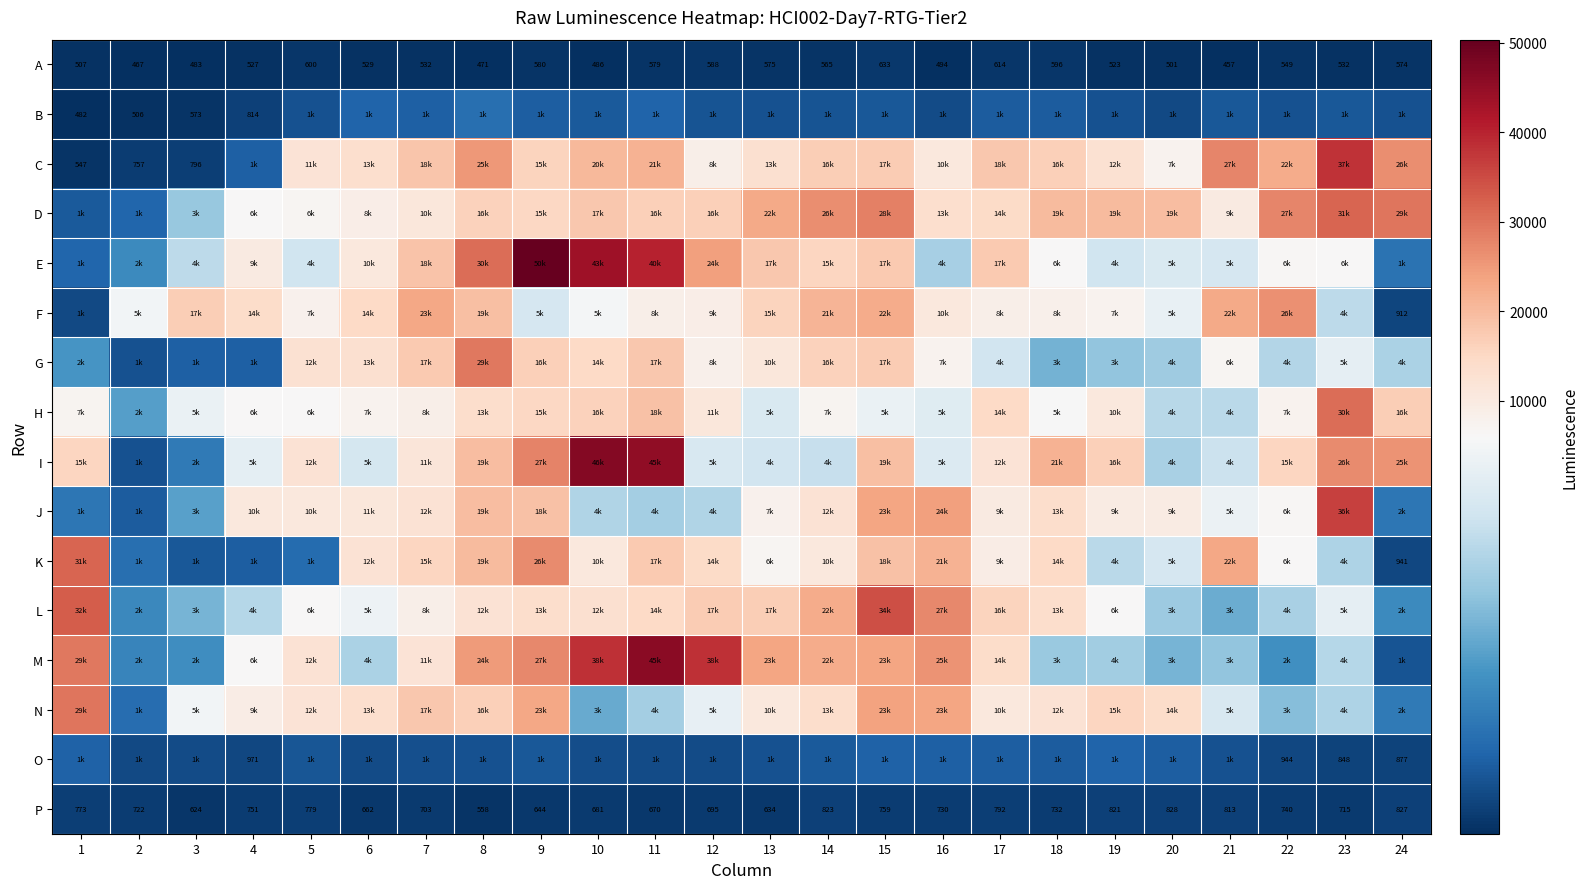

What is the minimum value for P?

558